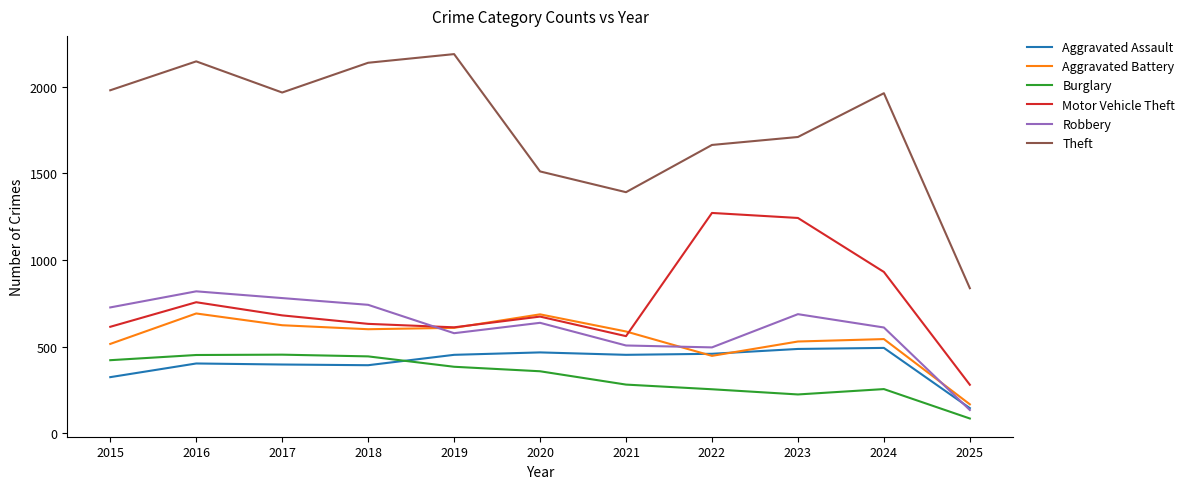

What is the sum of the Aggravated Assault values at 2019 and 2021?

904